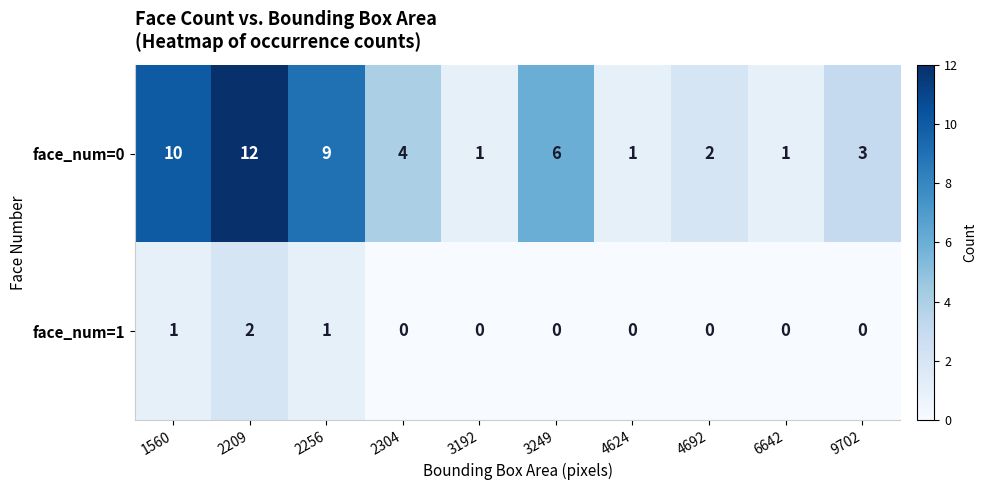

Count the face_num=1 values in the range 0 to 1.

9